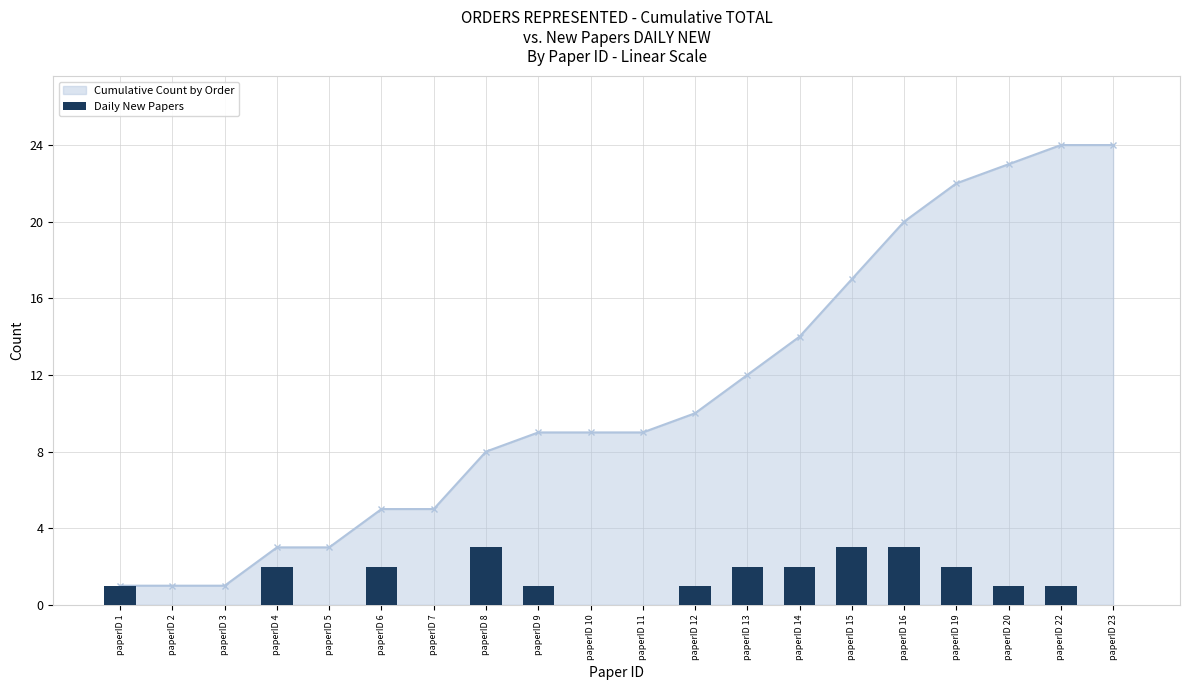

Rank the categories by value from highest to lowest.

paperID 8, paperID 15, paperID 16, paperID 4, paperID 6, paperID 13, paperID 14, paperID 19, paperID 1, paperID 9, paperID 12, paperID 20, paperID 22, paperID 2, paperID 3, paperID 5, paperID 7, paperID 10, paperID 11, paperID 23